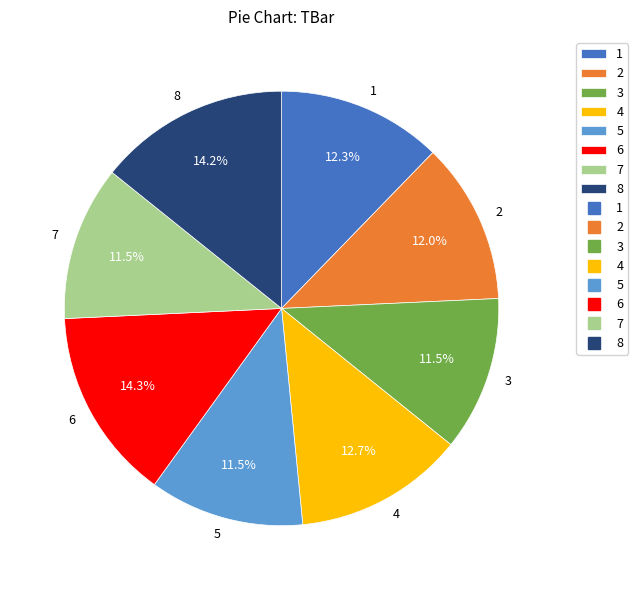

To the nearest percent, what is the average slice percentage?

12%